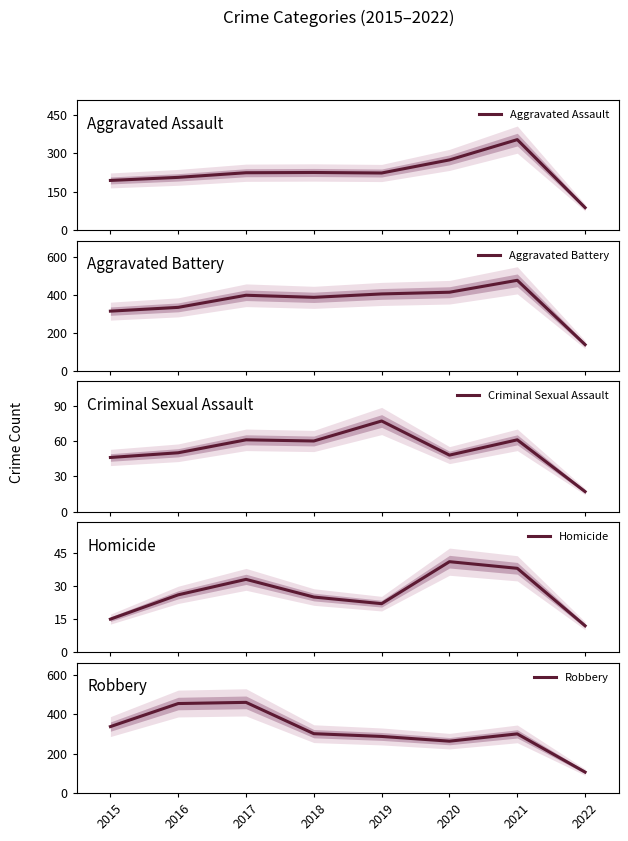

How many lines are shown in the chart?

5